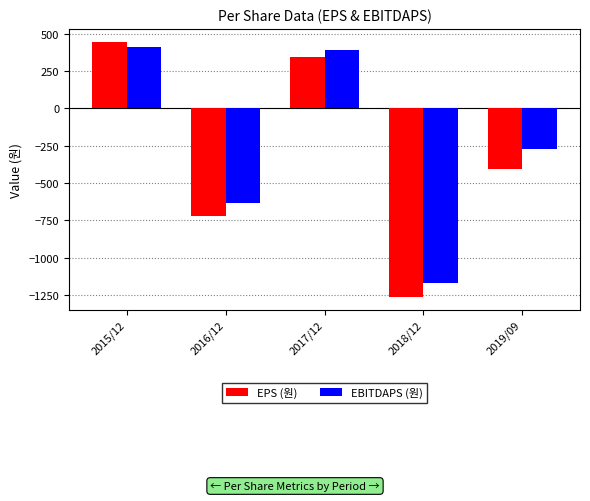

Reading left to right, extract all data points from this chart.

EPS (원): 2015/12=446	2016/12=-718	2017/12=343	2018/12=-1262	2019/09=-404
EBITDAPS (원): 2015/12=409	2016/12=-634	2017/12=391	2018/12=-1166	2019/09=-275